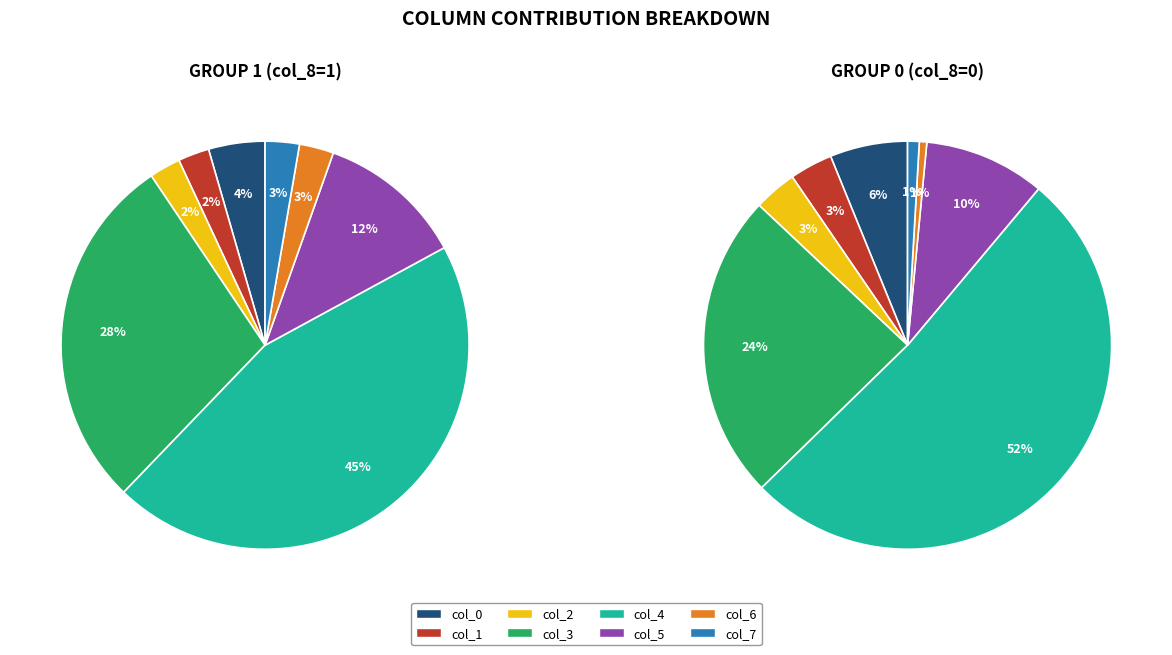

To the nearest percent, what is the difference between the largest and smallest slice percentages?

43%